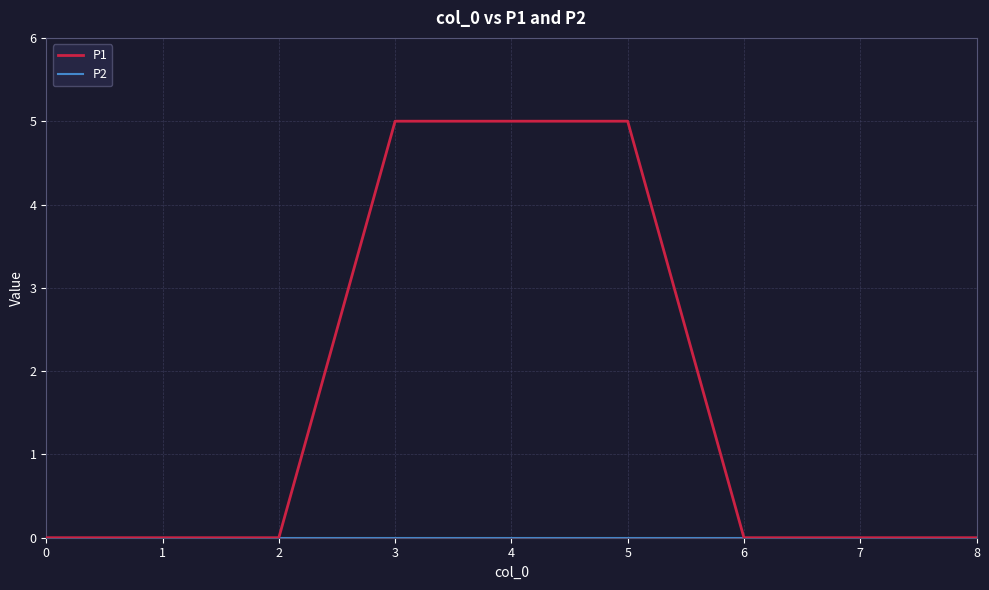

Which series has the largest range (max minus min)?

P1